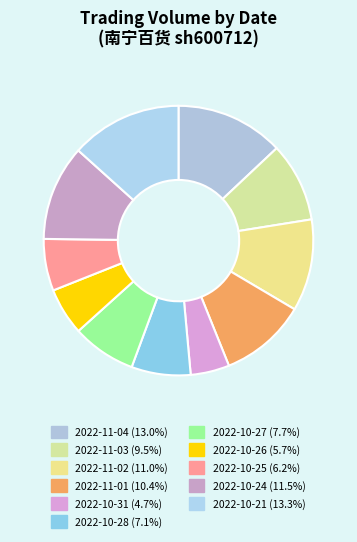

Count the number of slices in the pie.

11